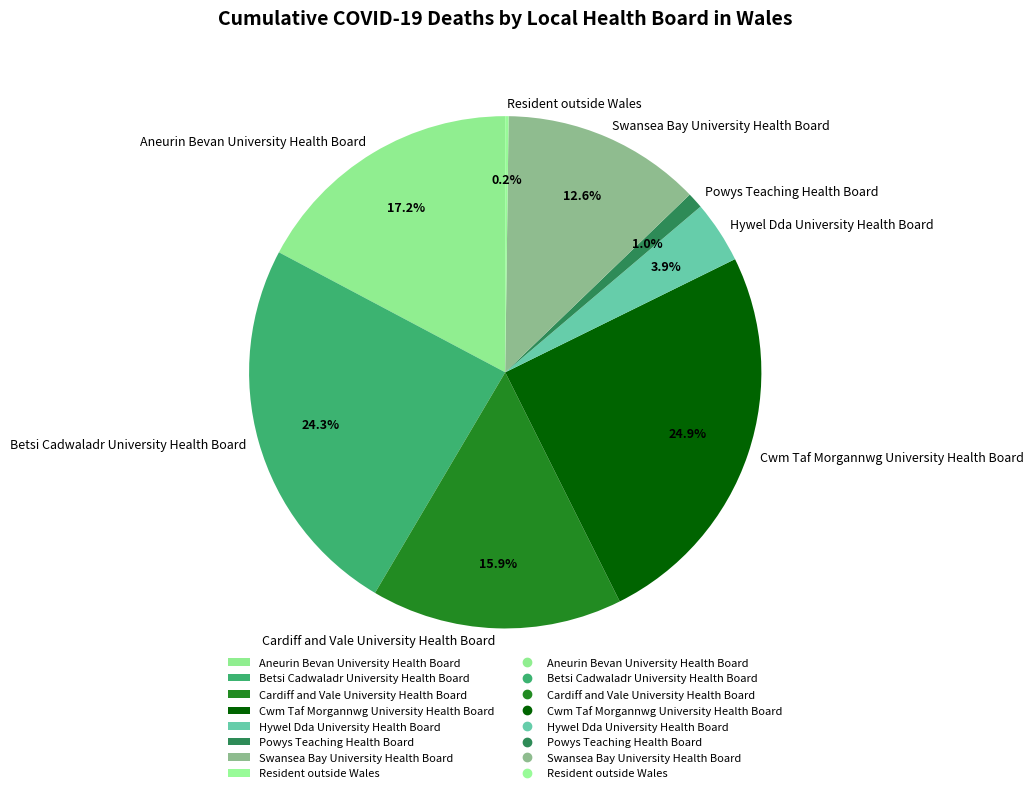

True or false: Powys Teaching Health Board accounts for 11% of the total.

False